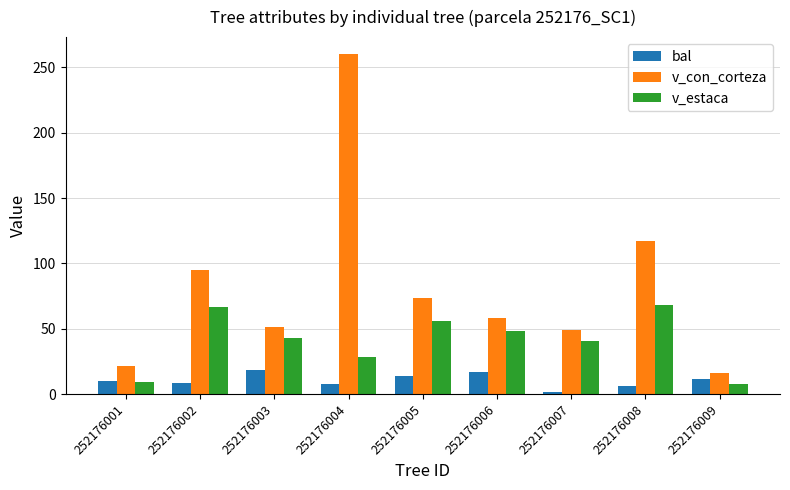

At how many categories does at least one series exceed 162?

1